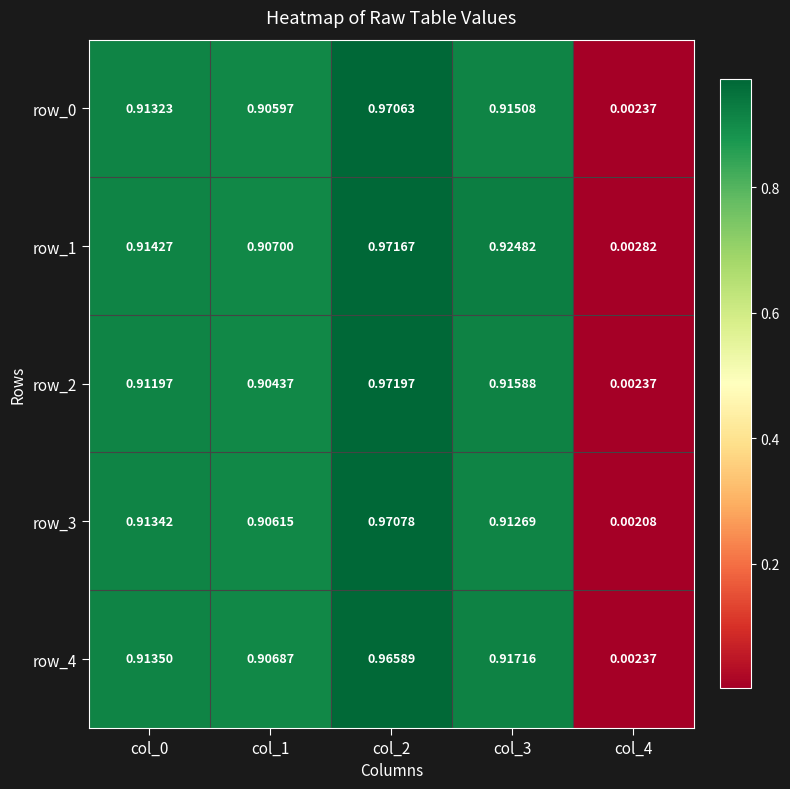

Is the value of row_3 at col_0 greater than the value of row_1 at col_0?

No